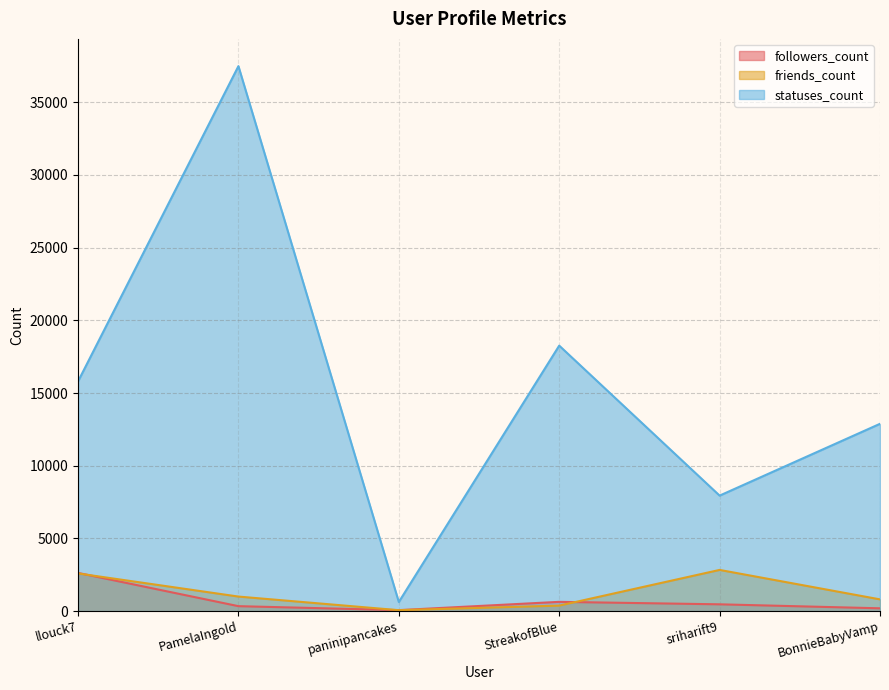

Which series has the largest range (max minus min)?

statuses_count